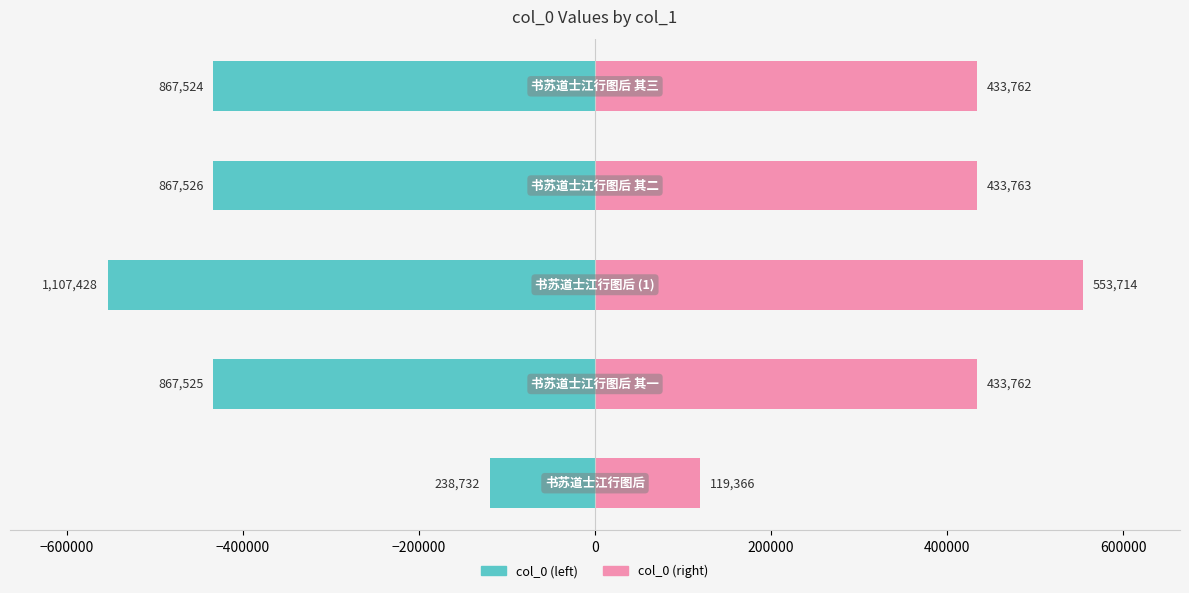

What are all the series names shown in the legend?

col_0 (left), col_0 (right)